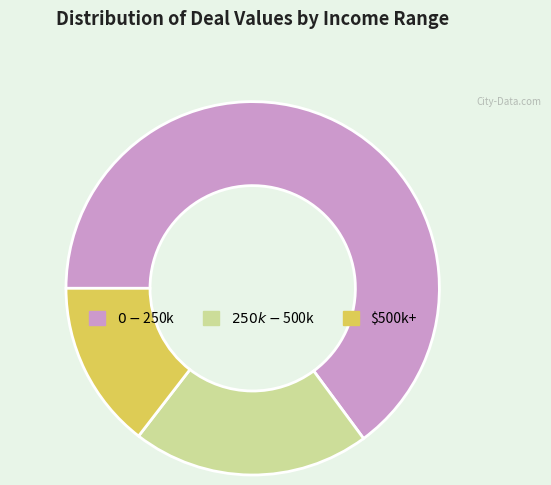

Count the number of slices in the pie.

3